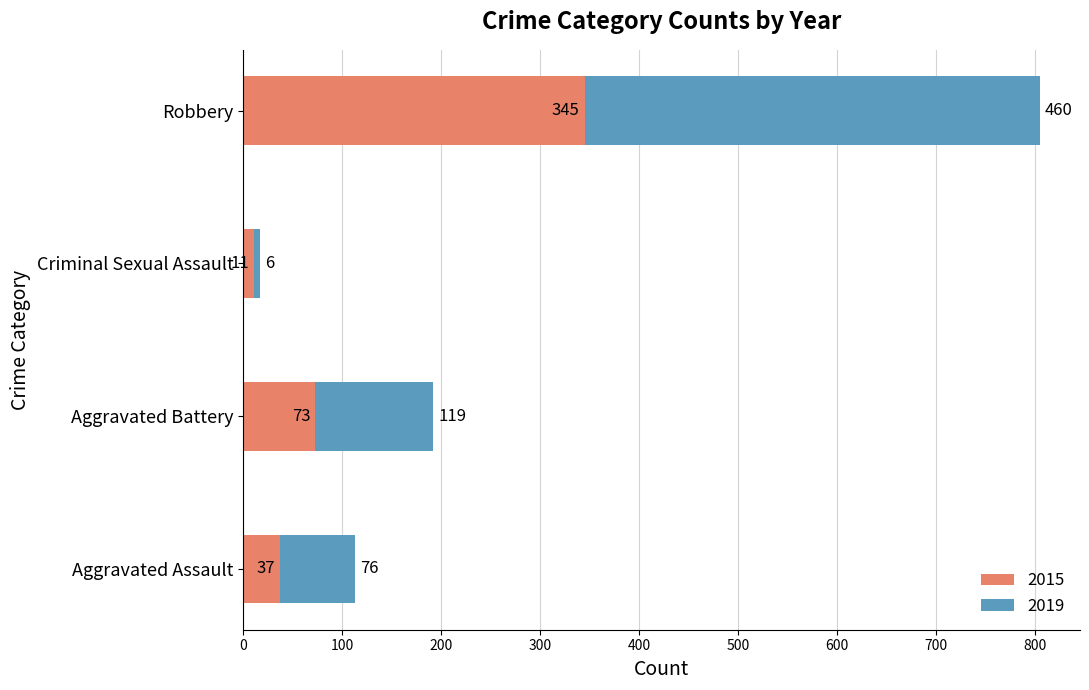

What is the approximate value of 2015 at Aggravated Assault?

37